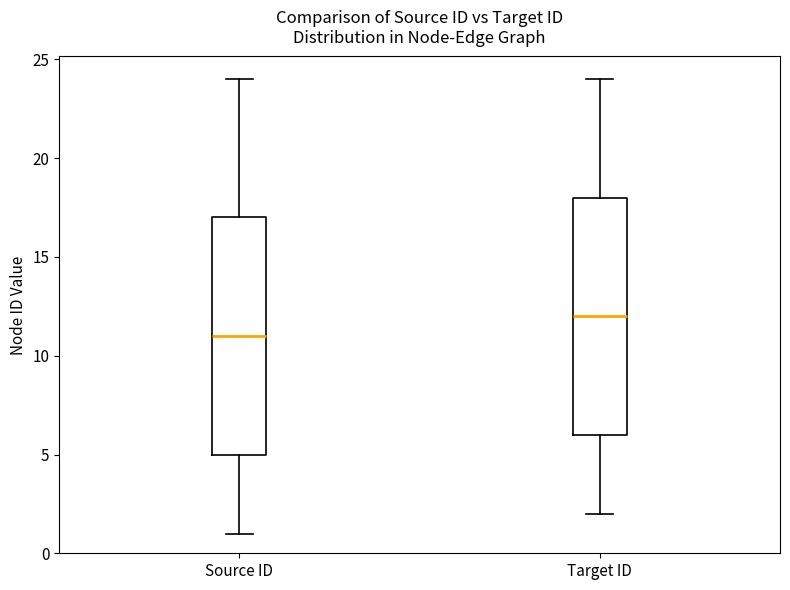

Reading left to right, transcribe this box plot: for each box, give where its median line is, the range the box spans, and where its two whiskers end, as read against the y-axis. The values are not printed on the chart, so give them approximately, as read against the axis.

Source ID: median 11, box 5 to 17, whiskers 1 to 24
Target ID: median 12, box 6 to 18, whiskers 2 to 24